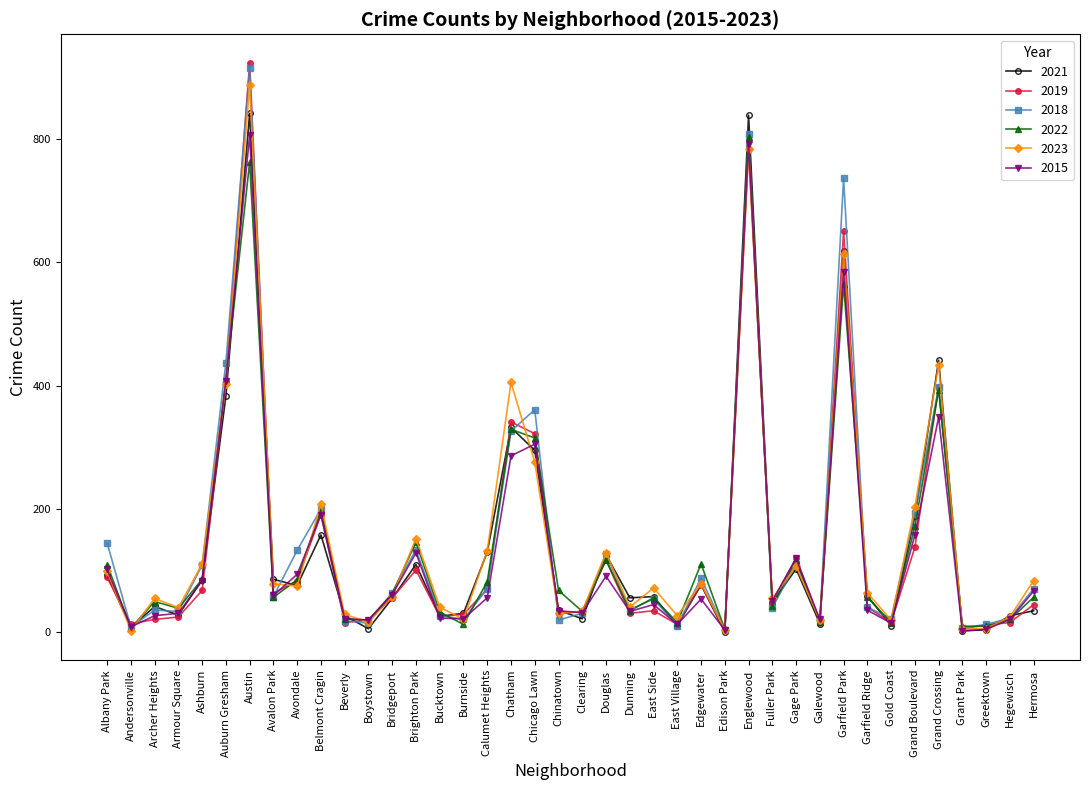

At which label is 2019 closest to 463?

Auburn Gresham